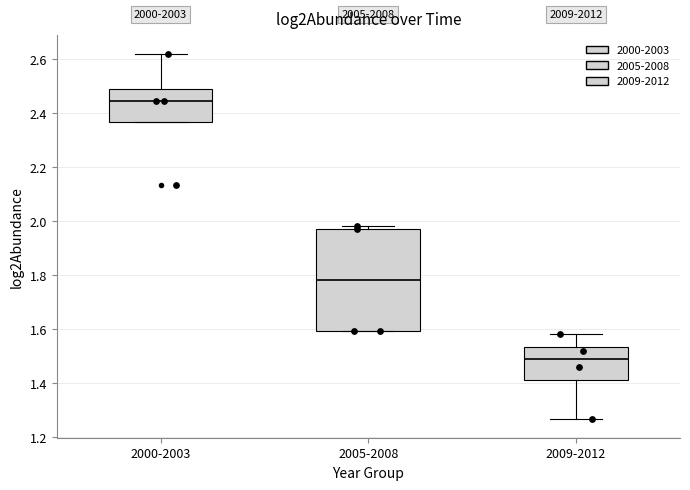

Reading left to right, read every box against the y-axis: the position of its median line, the range the box covers, and the ends of its whiskers. The values are not printed on the chart, so give them approximately, as read against the axis.

2000-2003: median 2.44, box 2.36 to 2.48, whiskers 2.36 to 2.62
2005-2008: median 1.78, box 1.60 to 1.98, whiskers 1.60 to 1.98 (just above the box's upper edge)
2009-2012: median 1.50, box 1.42 to 1.54, whiskers 1.26 to 1.58